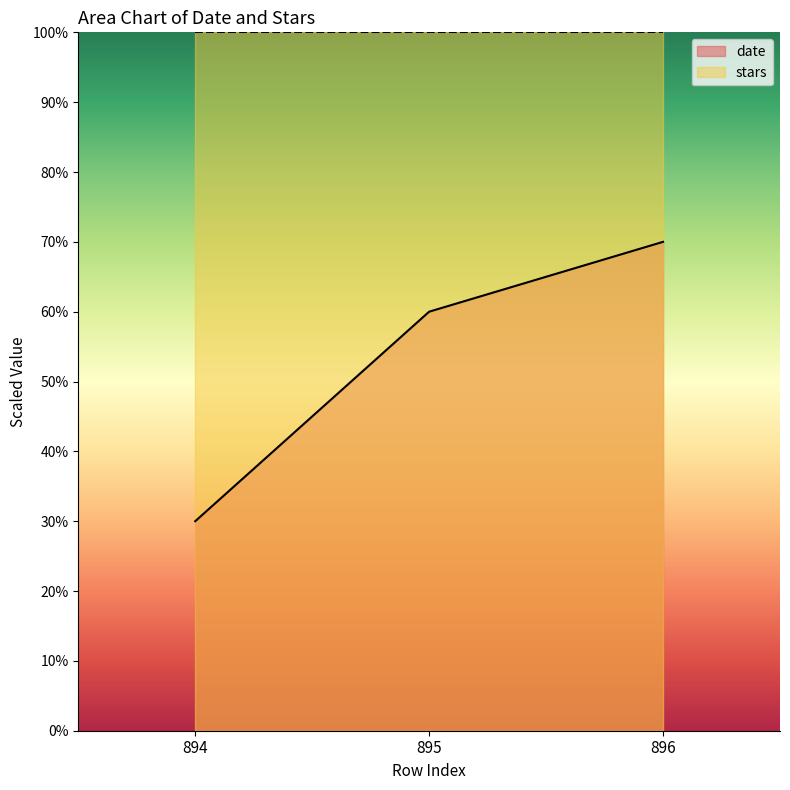

Approximately how many times larger is the value at 895 compared to 896?

0.9